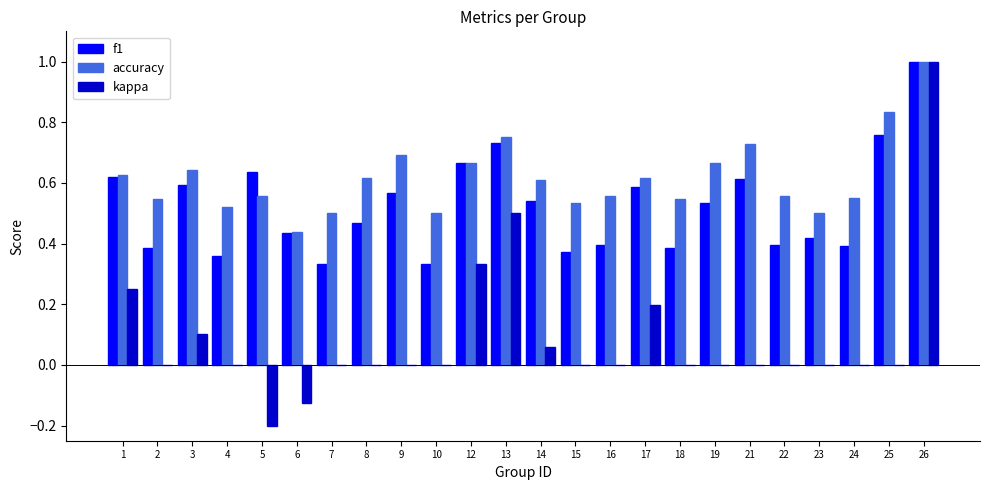

Between 13 and 14, which series saw the biggest shift?

kappa